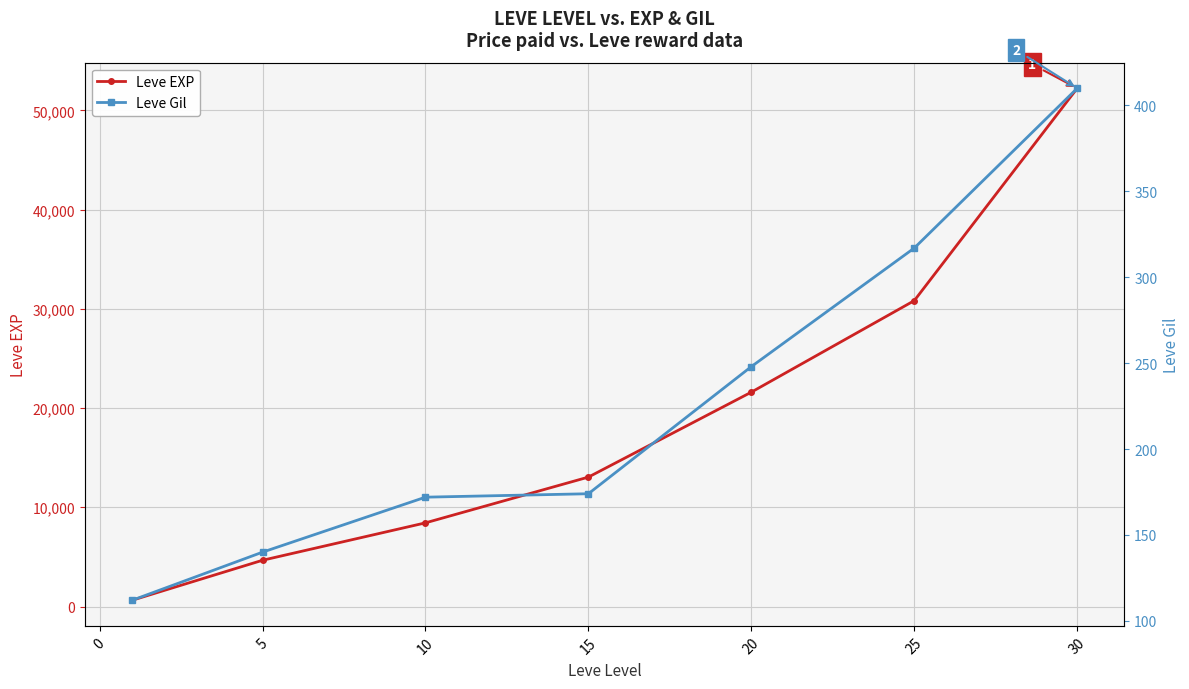

True or false: Leve EXP has more than 1 points higher than both neighbors.

False